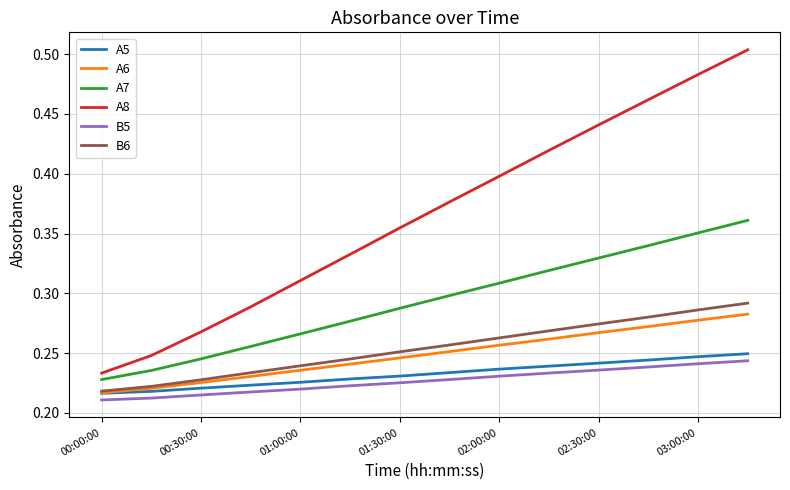

Which series has the widest spread of values?

A8